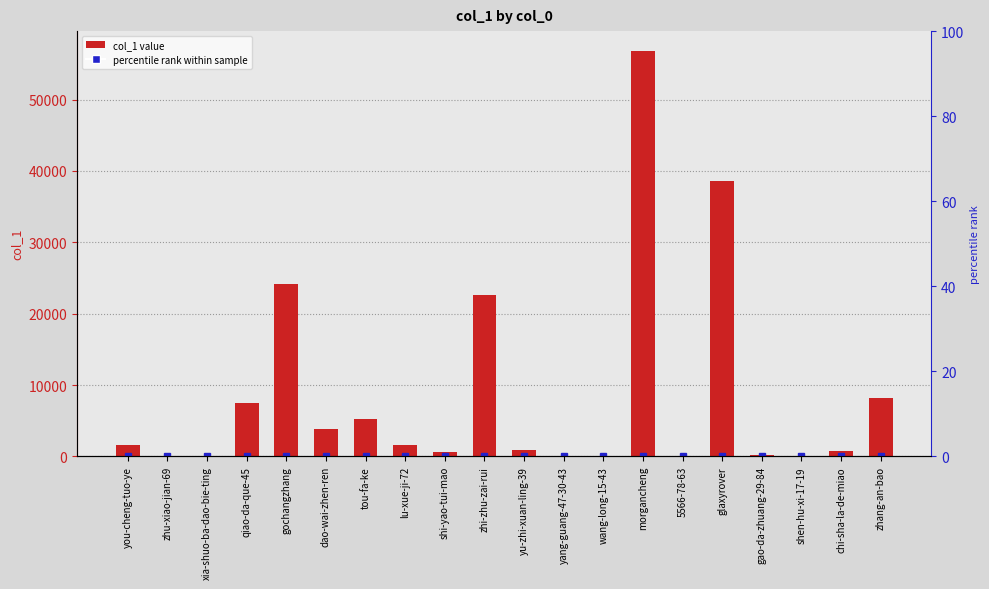

What is the difference between the maximum and second lowest values?

56738